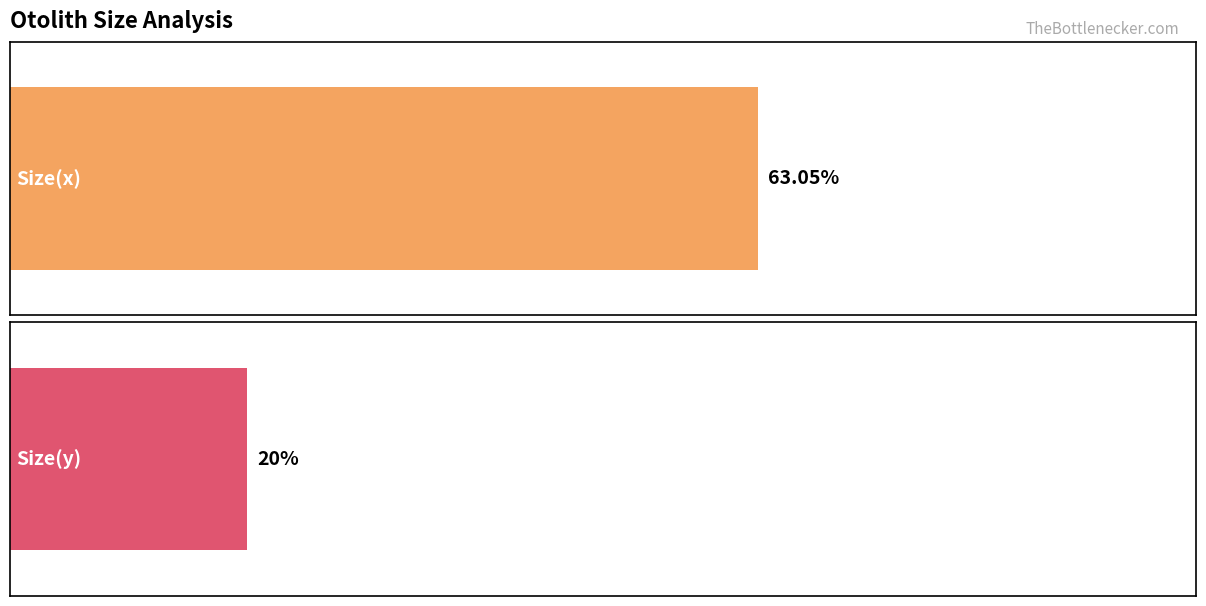

The value of Size(y) at X-BH-91045 is 681.5. True or false?

False